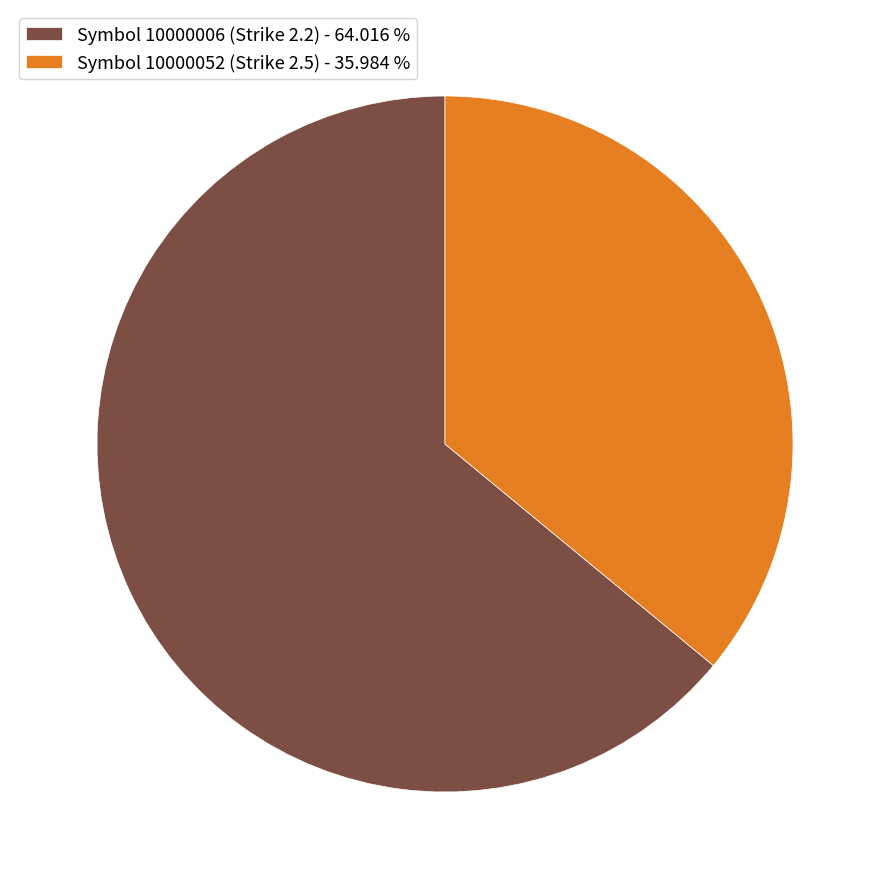

Rank the categories by value from lowest to highest.

Symbol 10000052 (Strike 2.5) - 35.984 %, Symbol 10000006 (Strike 2.2) - 64.016 %